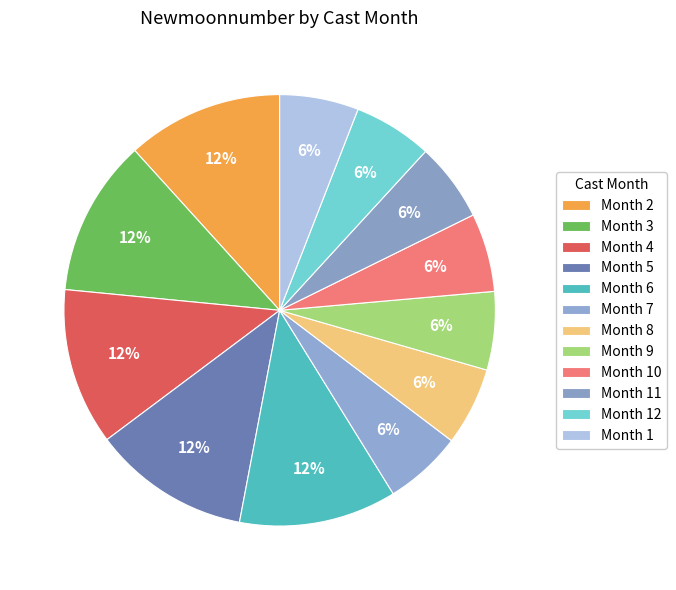

How many segments does this pie chart have?

12